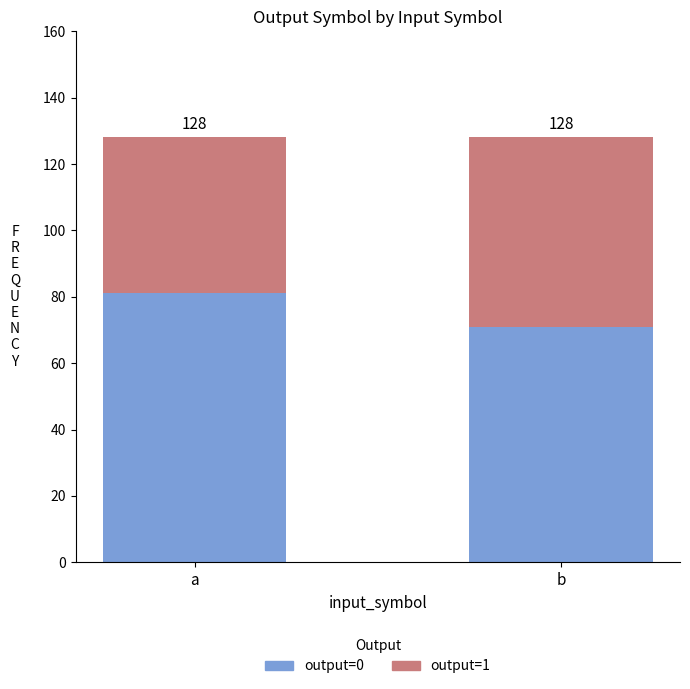

Which has a higher value, b or a?

a